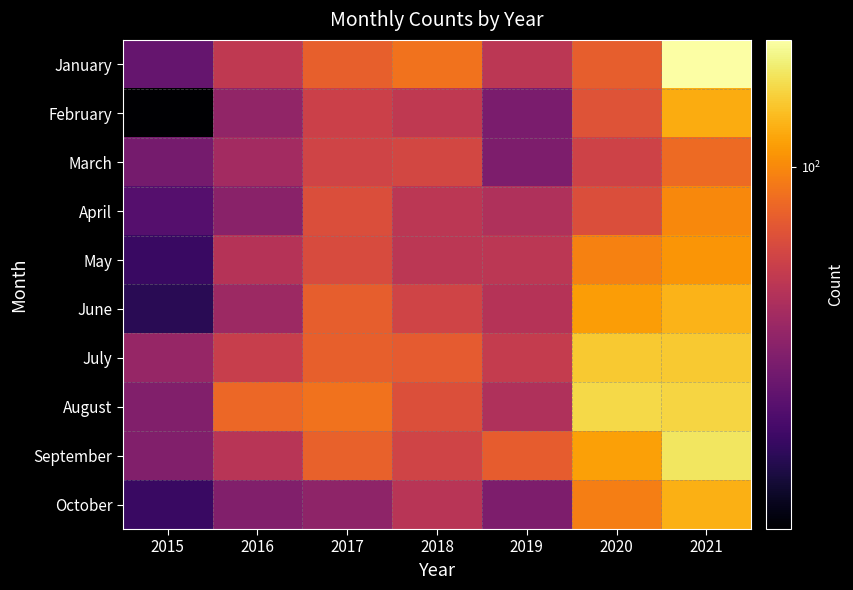

What is the greatest value displayed?

217